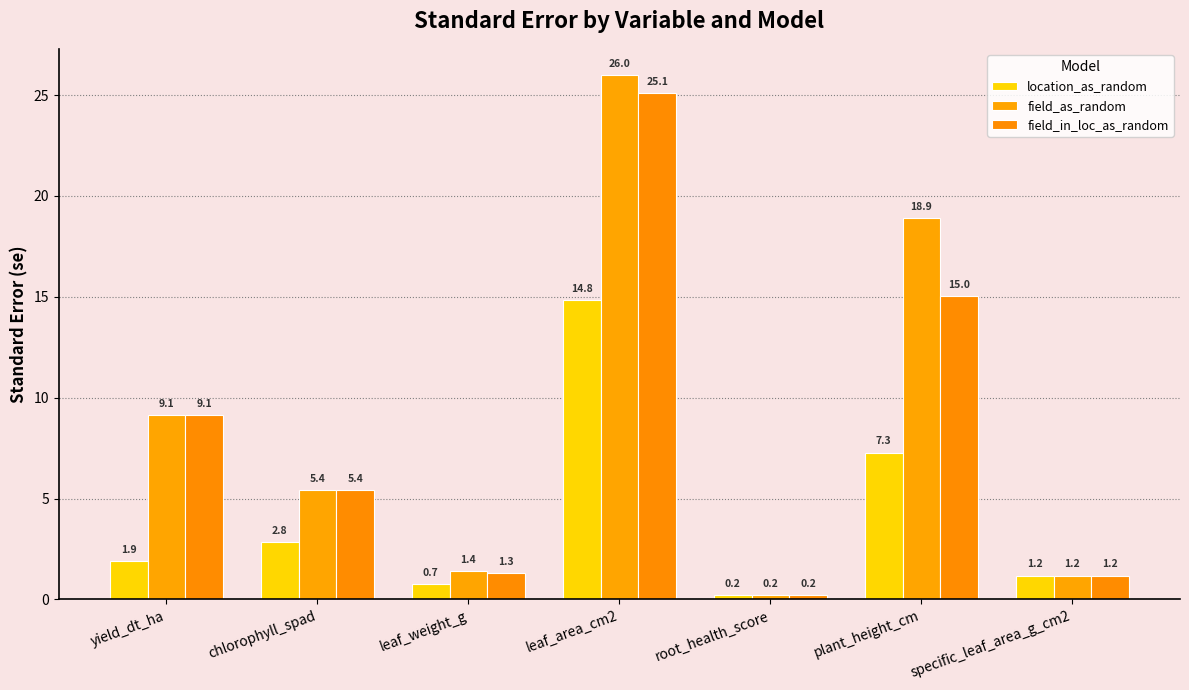

How many bars are there in each group?

3